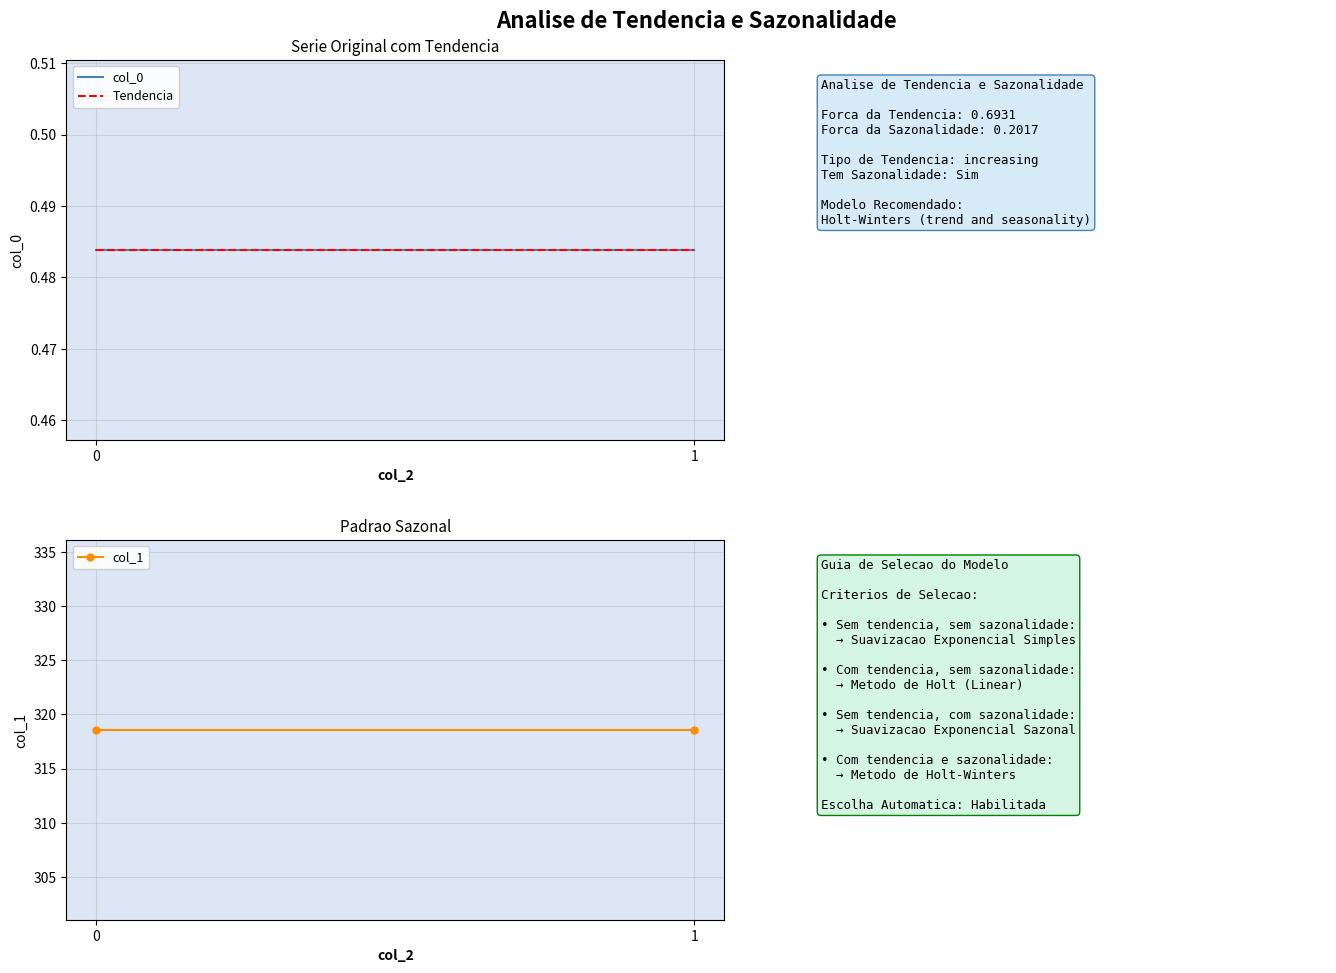

Is the value of Tendencia at 0 greater than the value of col_0 at 0?

No